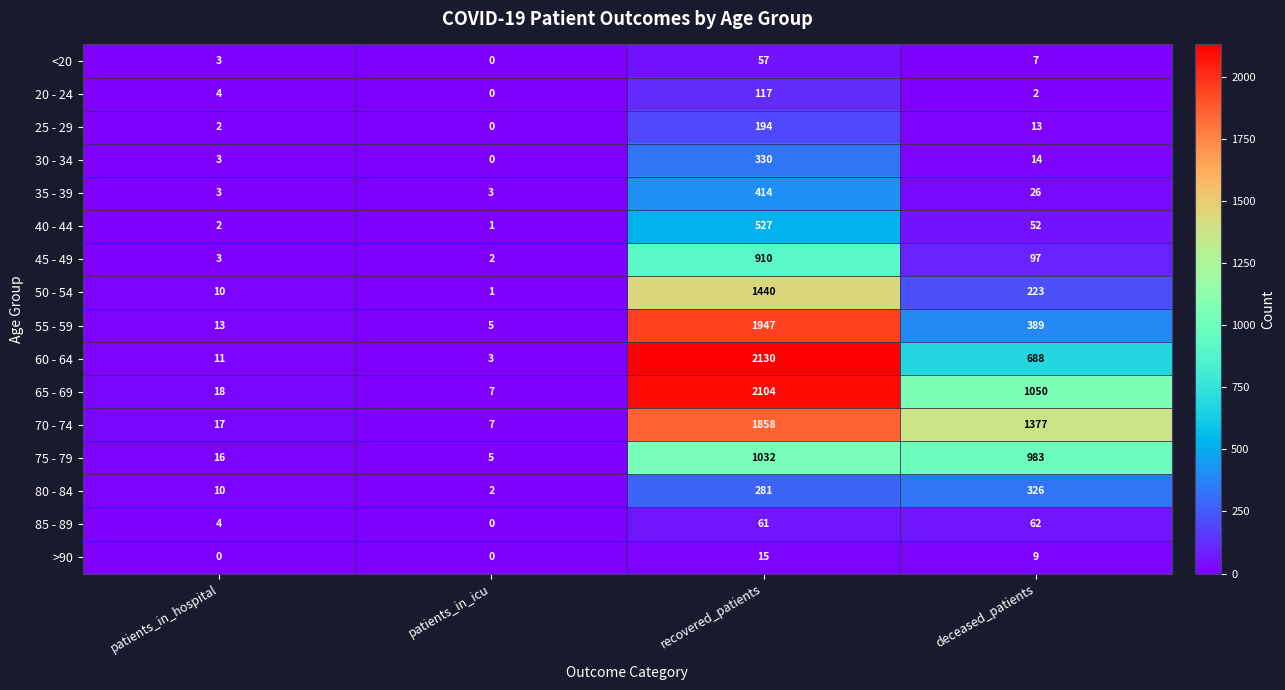

Which series has the largest total across all categories?

70 - 74